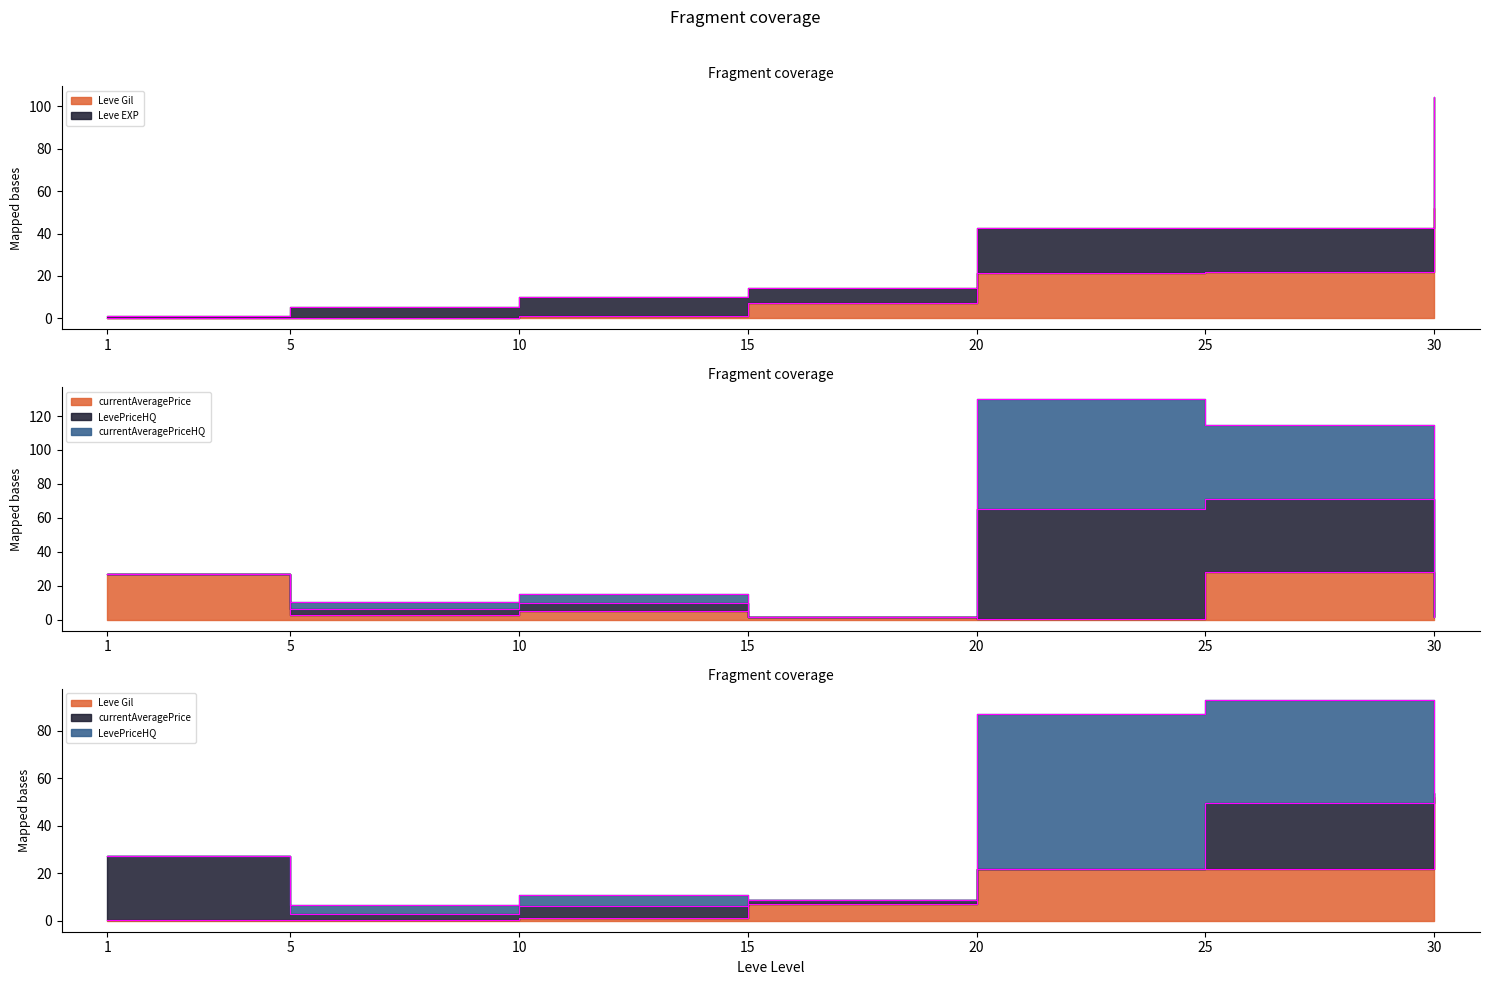

What is the greatest value displayed?

104.2